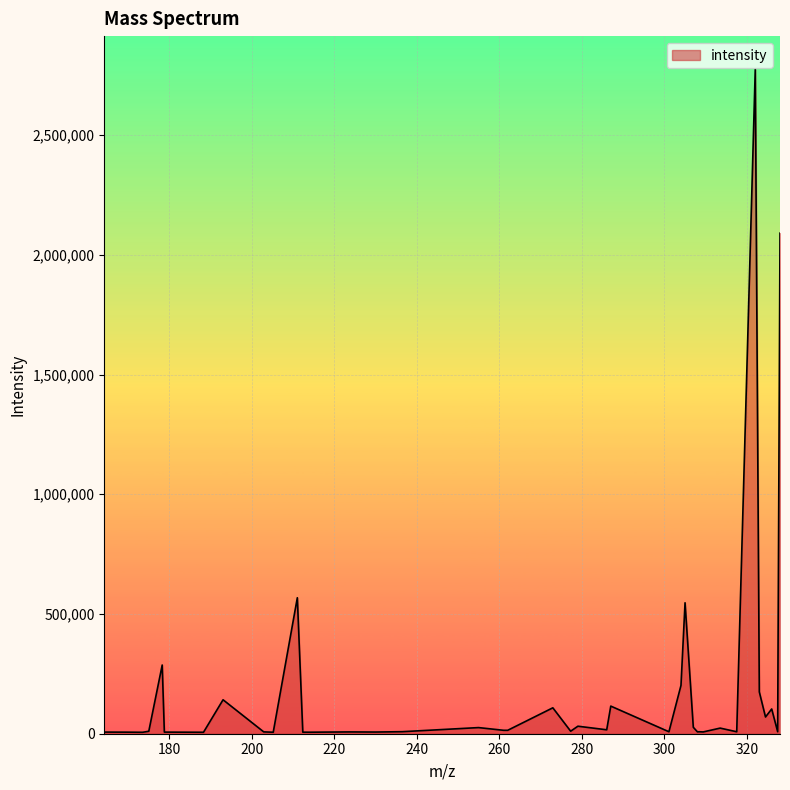

What is the maximum value shown in the chart?

2774312.3